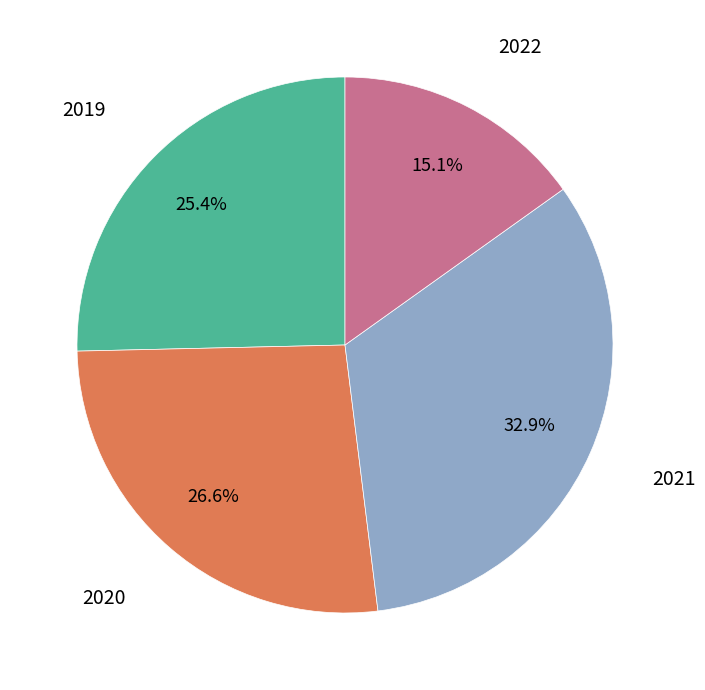

To the nearest percent, what is the difference between the 2020 and 2021 slice percentages?

6%